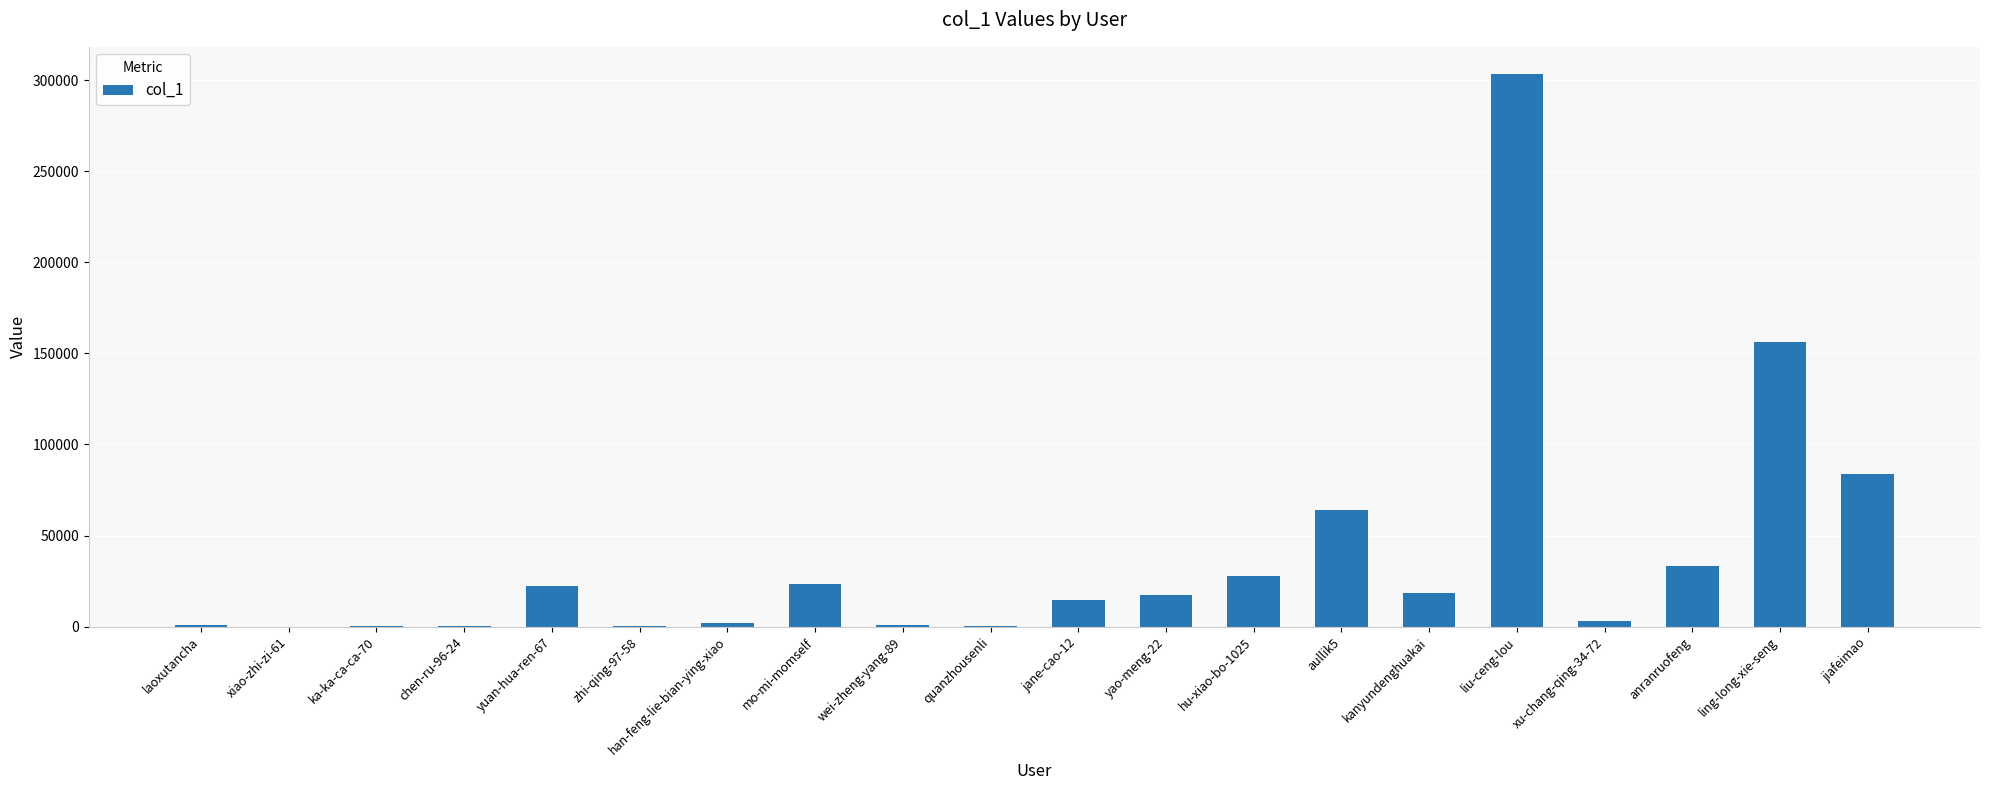

The value at ling-long-xie-seng is 156316. True or false?

True